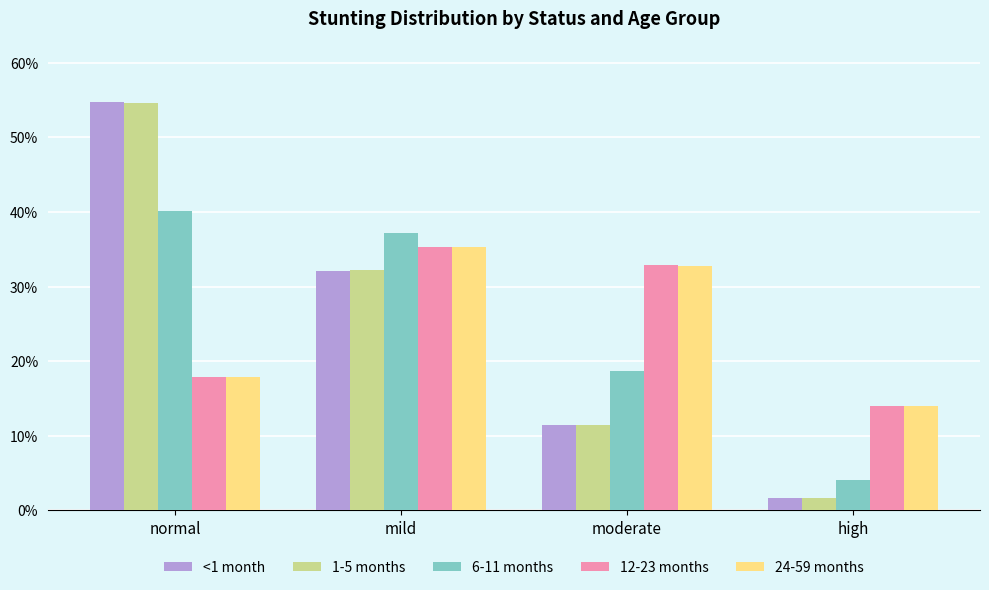

What is the spread (max minus min) of values at high?

12.3